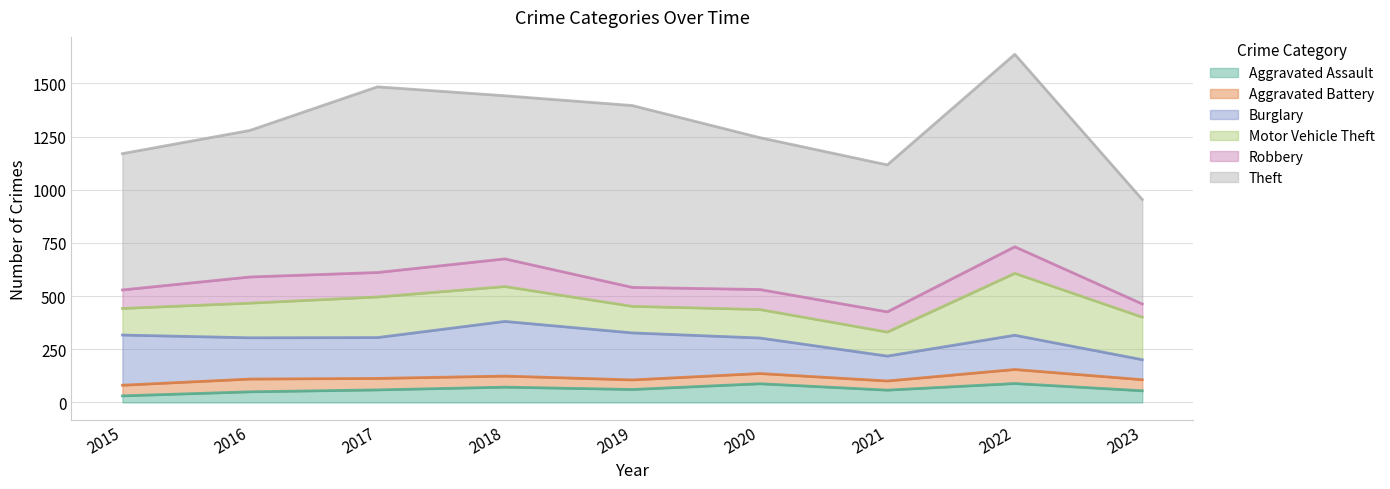

How many values in the Robbery series exceed 95?

4